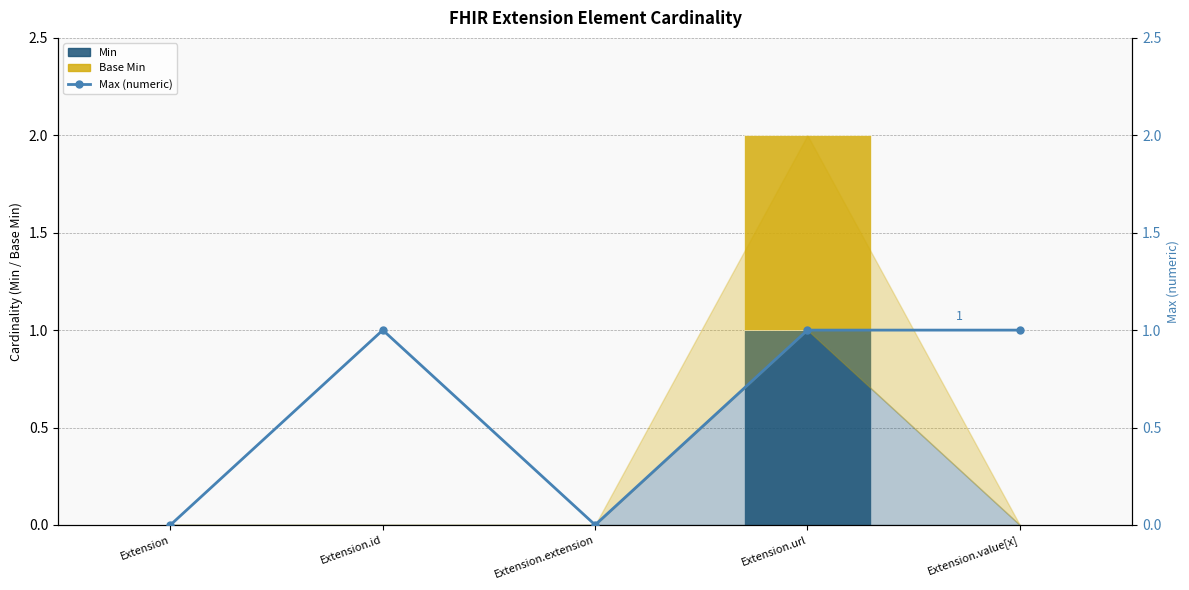

Which category has the highest value in the Min series?

Extension.url